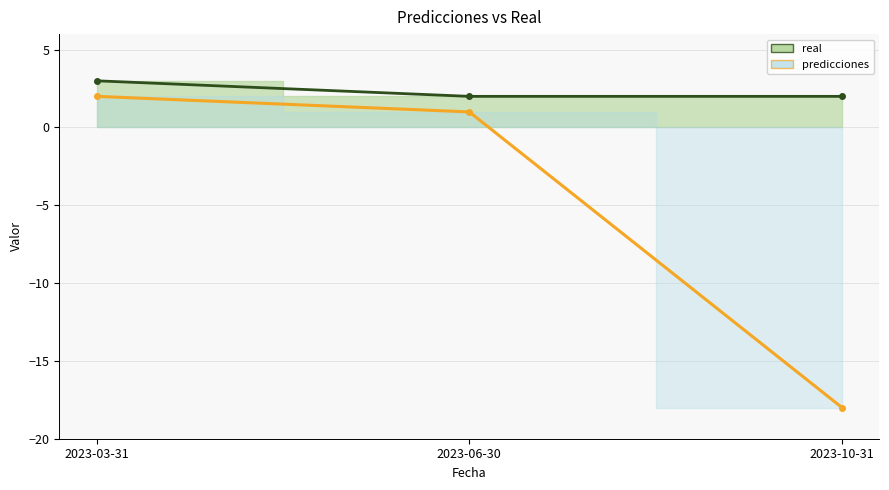

What is the label of the 1st point from the left?

2023-03-31